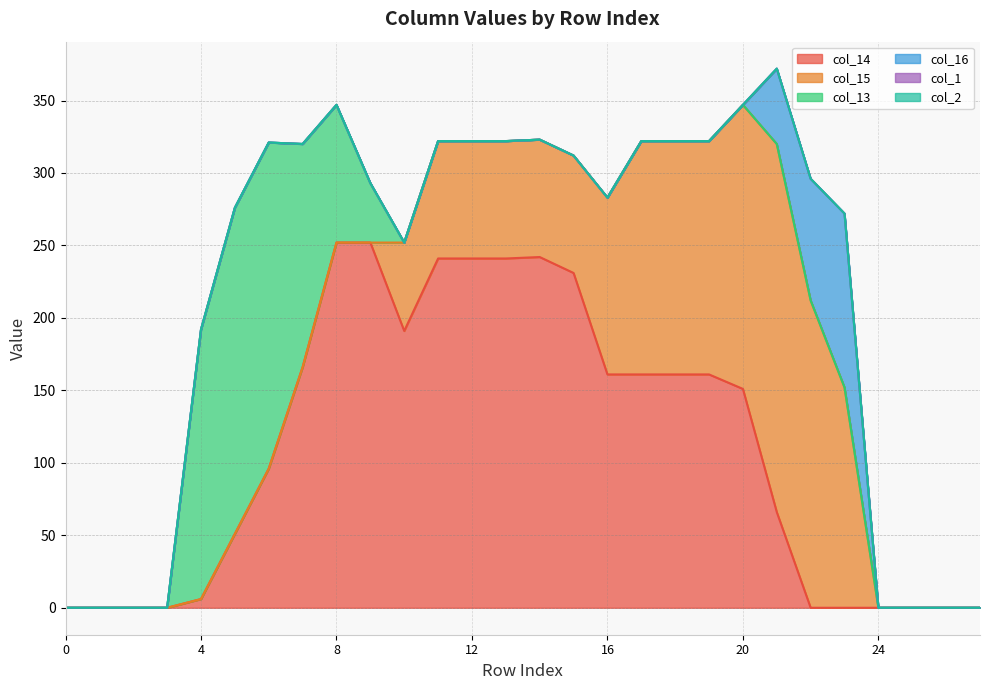

True or false: col_2 has more than 0 interior local peaks.

False